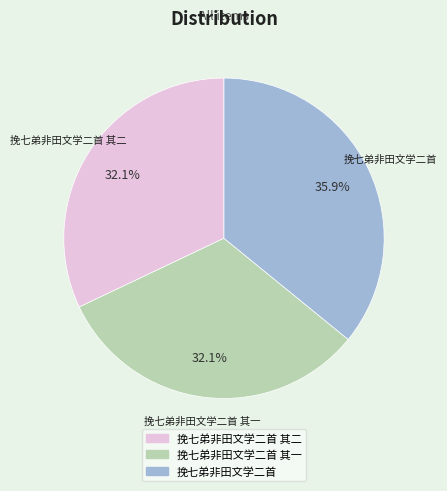

Is there a majority slice in this chart?

No